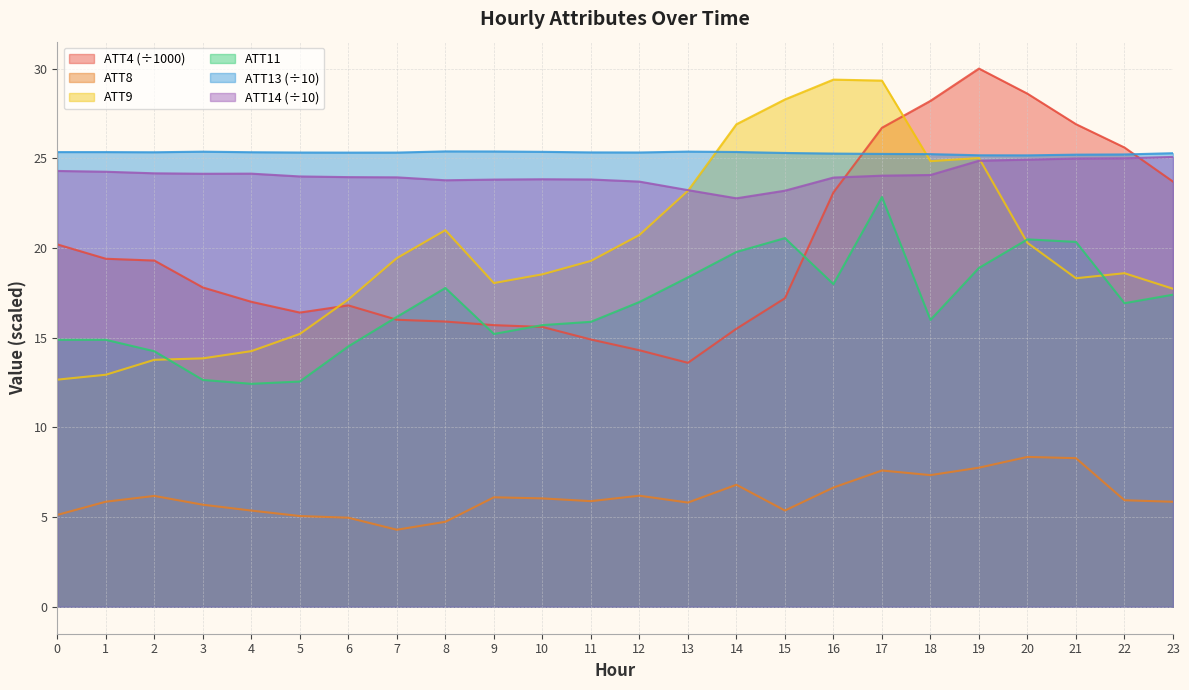

Where is the first local minimum for ATT8?

7